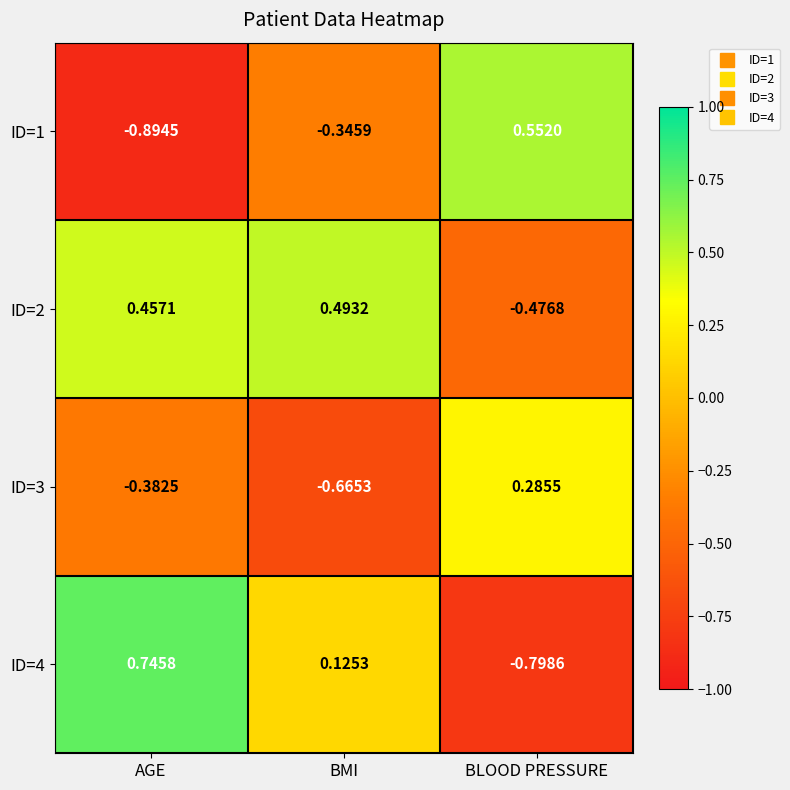

At which label does ID=2 first exceed 0?

AGE